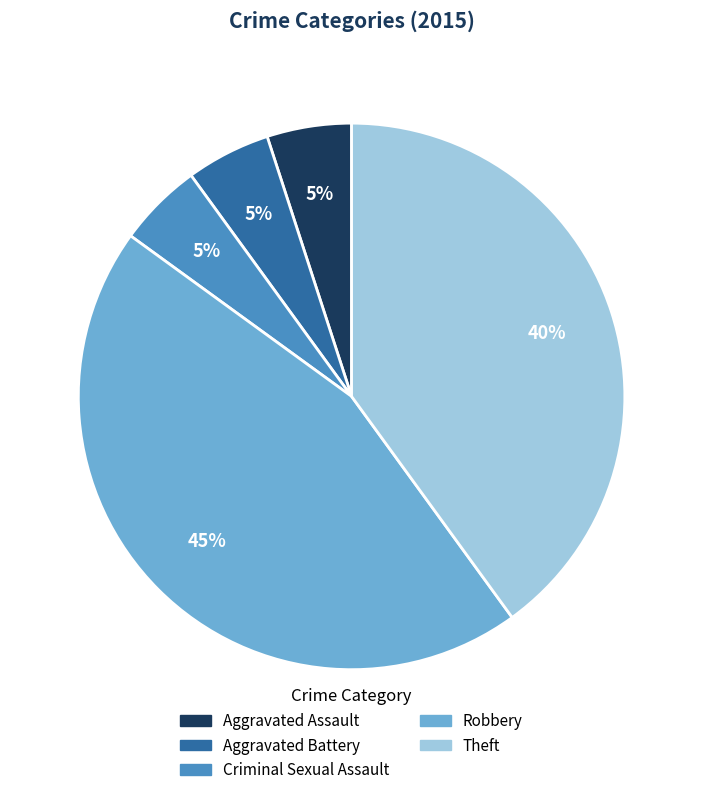

What is the ratio of the value at Theft to the value at Criminal Sexual Assault?

8.0